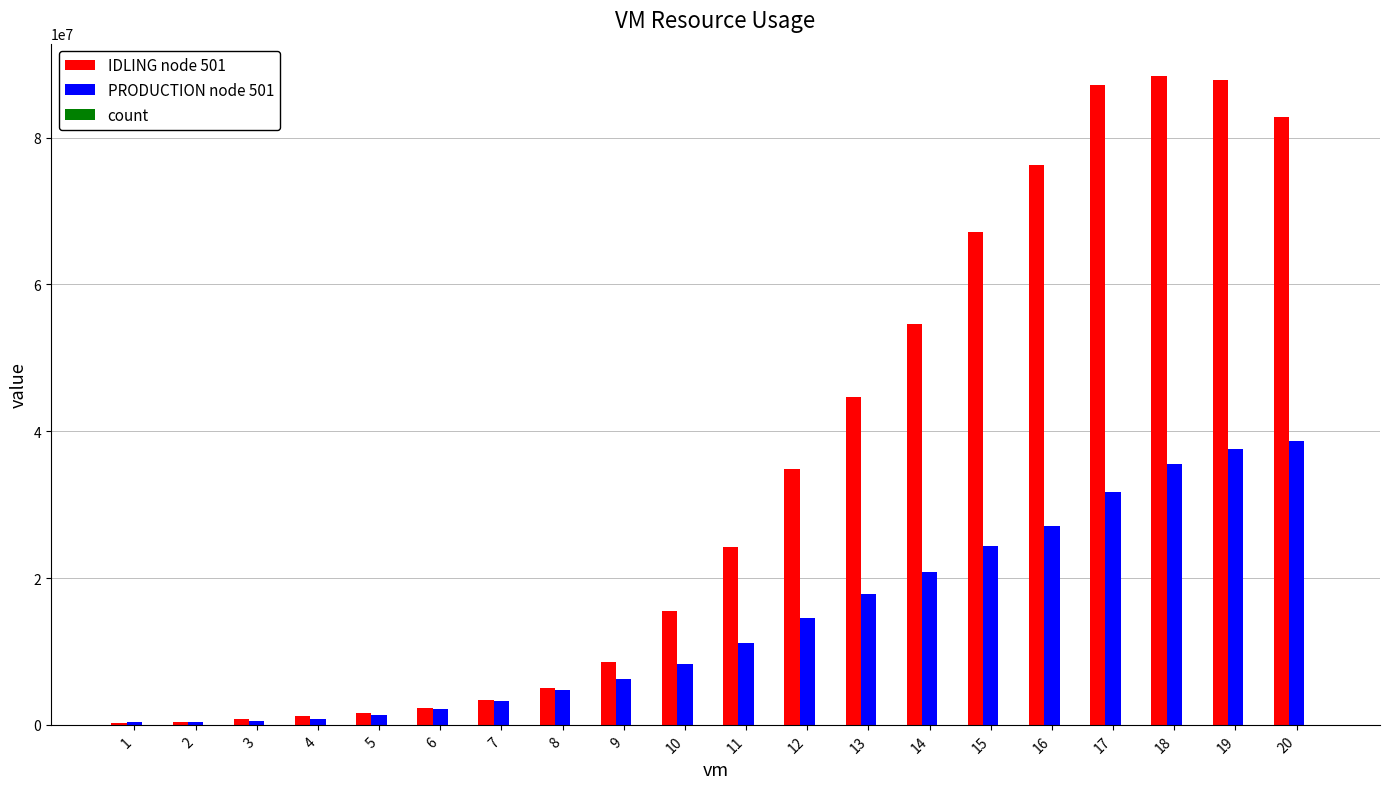

What is the maximum value shown in the chart?

88380967.5